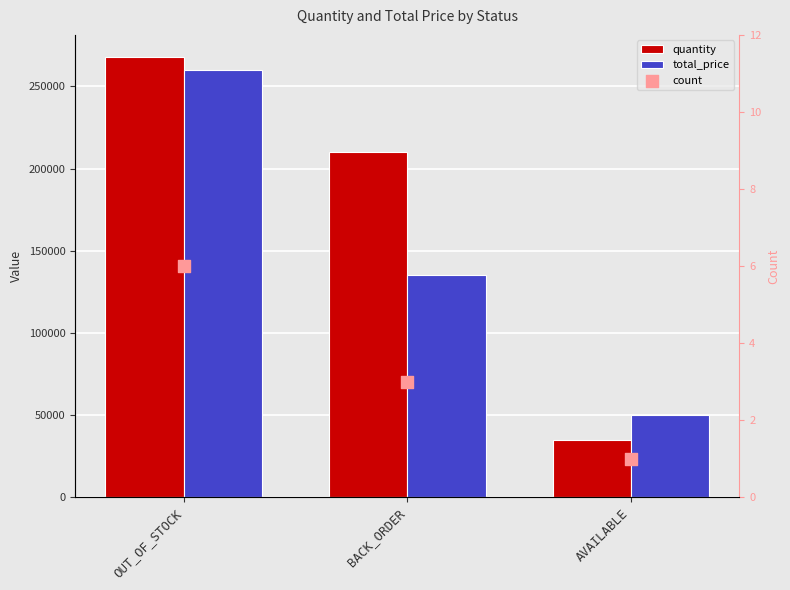

What are all the series names shown in the legend?

quantity, total_price, count